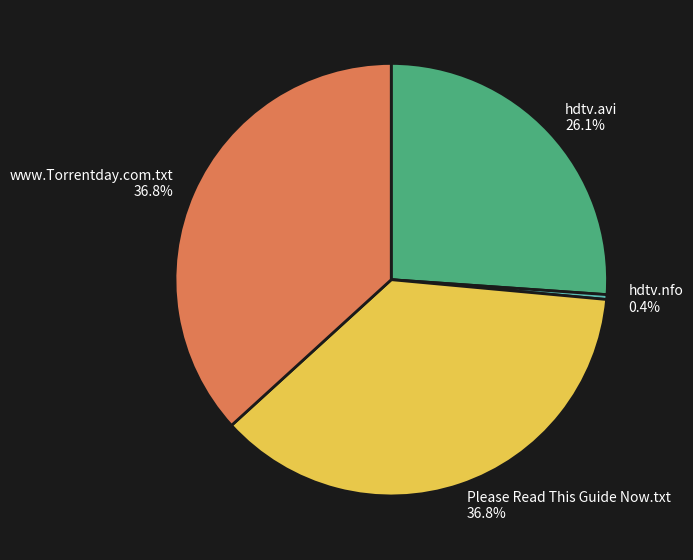

Is the sum of www.Torrentday.com.txt 36.8% and Please Read This Guide Now.txt 36.8% greater than half?

Yes